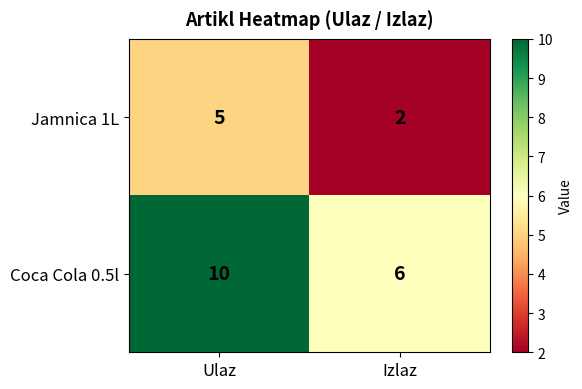

What is the sum of all Jamnica 1L values?

7